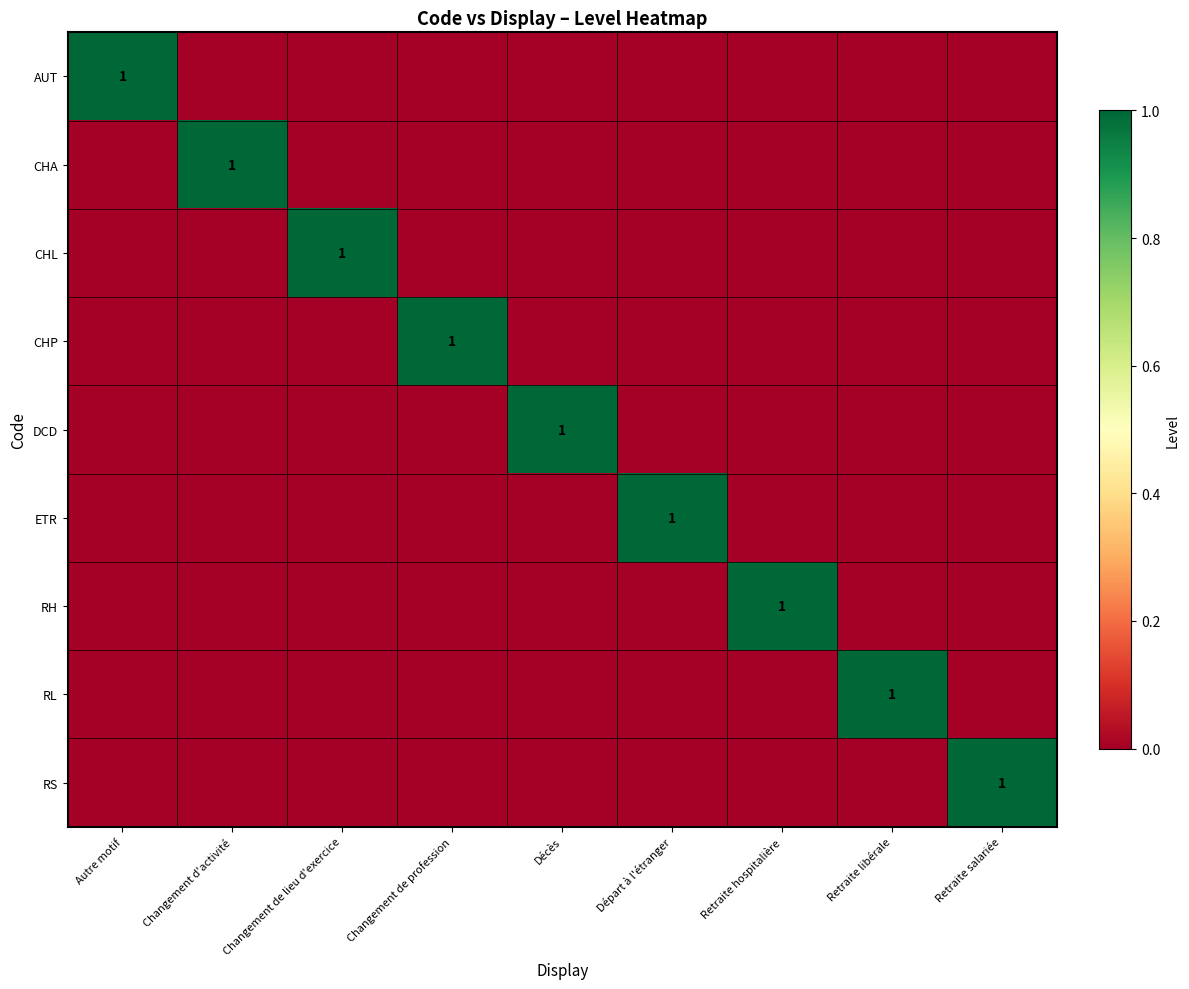

What is the difference between the RL values at Retraite libérale and Départ à l'étranger?

1